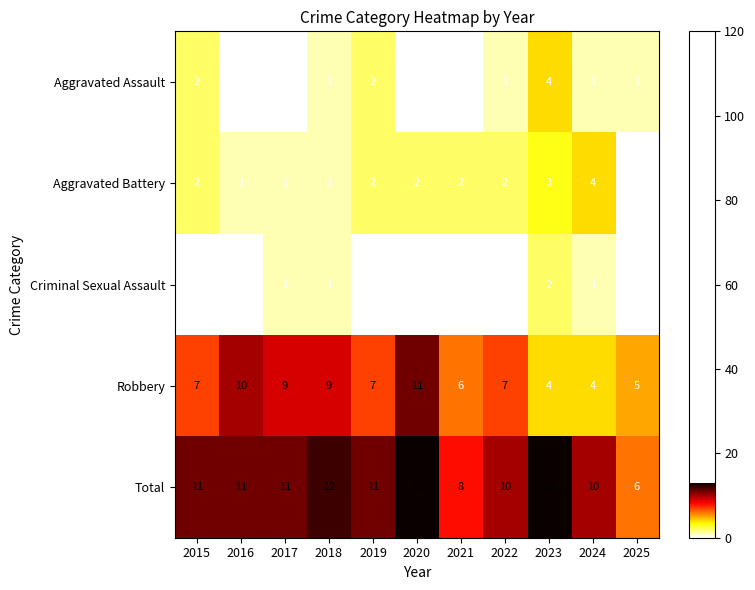

What is the greatest value displayed?

13